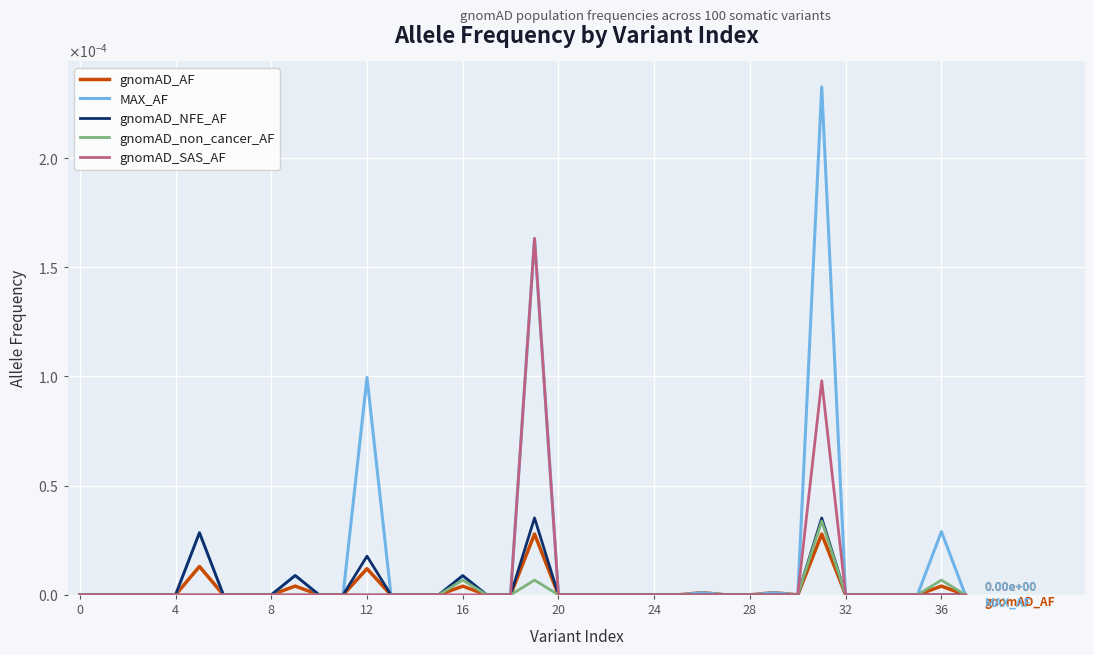

True or false: gnomAD_NFE_AF has more than 1 interior local peaks.

True